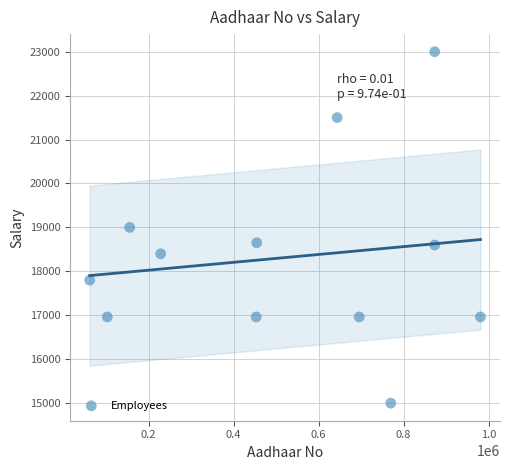

What is the range of X values (max minus min)?

919386